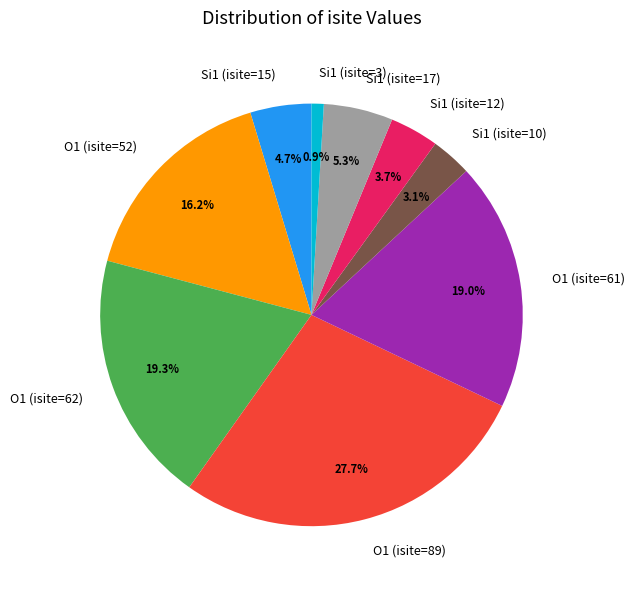

Which has a higher value, O1 (isite=52) or Si1 (isite=15)?

O1 (isite=52)